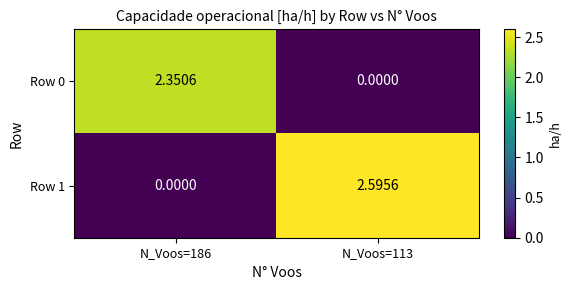

Is the value of Row 1 at N_Voos=186 greater than the value of Row 0 at N_Voos=186?

No